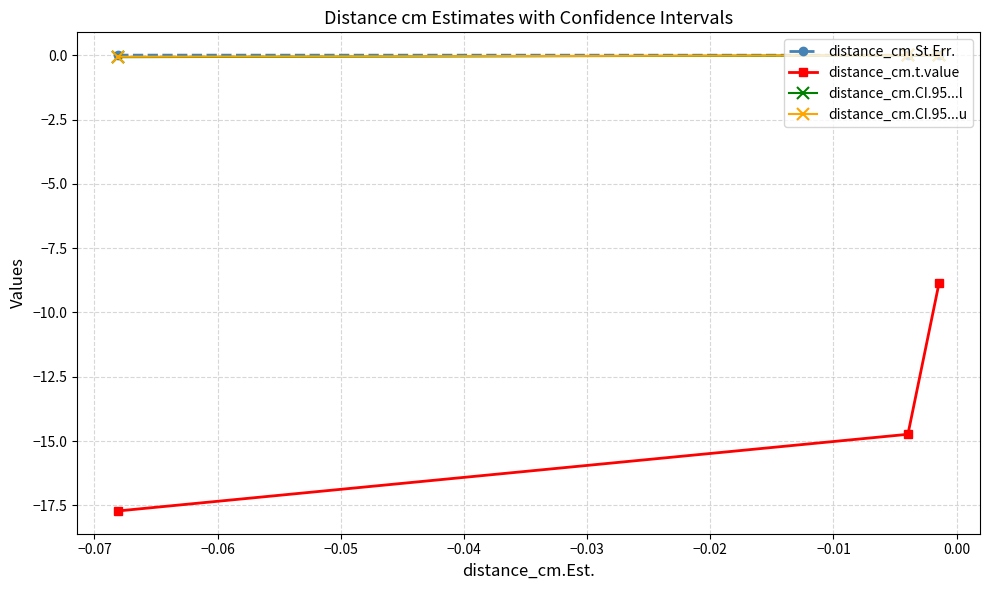

What is the highest value of the distance_cm.t.value series?

-8.9